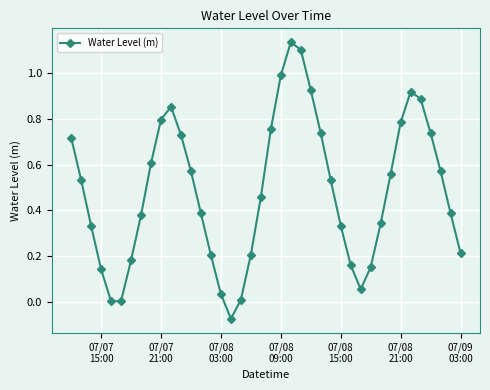

What is the sum of all values?

19.3